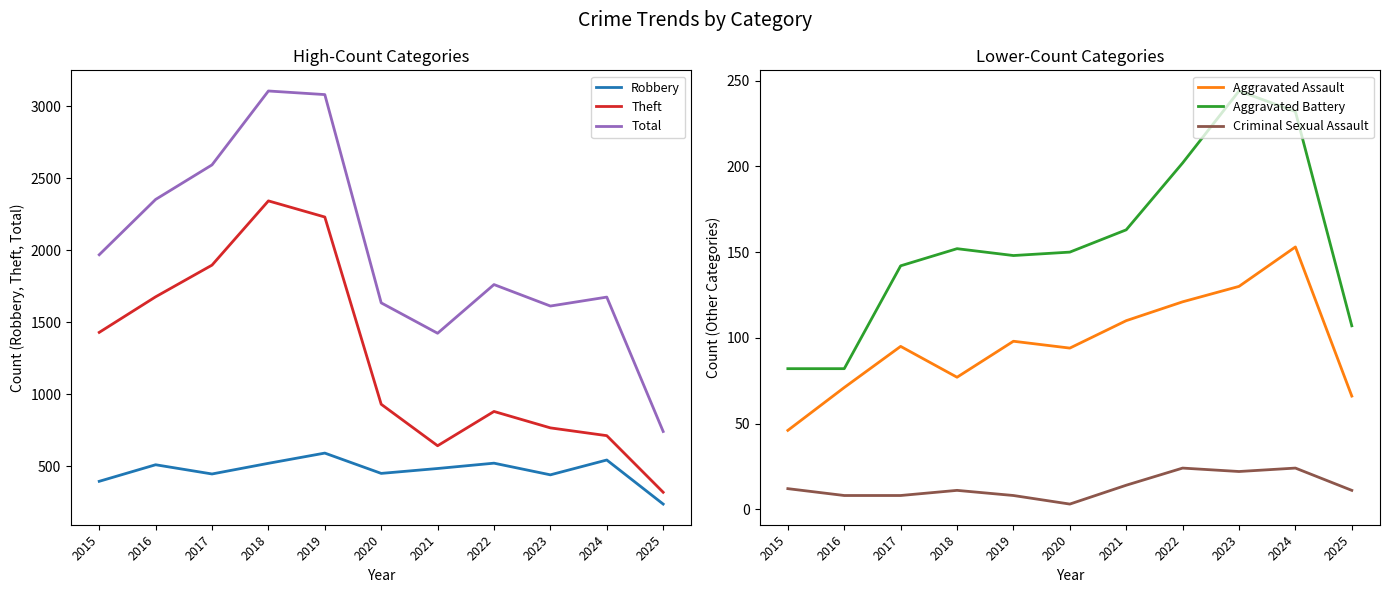

Does the chart display data point markers on the line(s)?

No